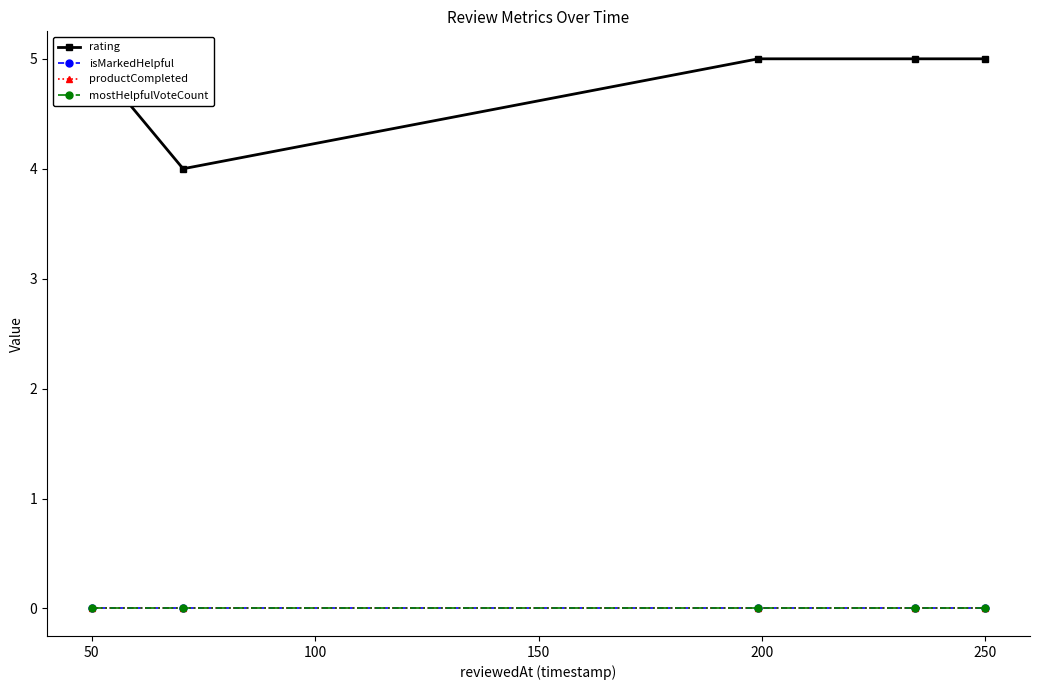

What are all the series names shown in the legend?

rating, isMarkedHelpful, productCompleted, mostHelpfulVoteCount